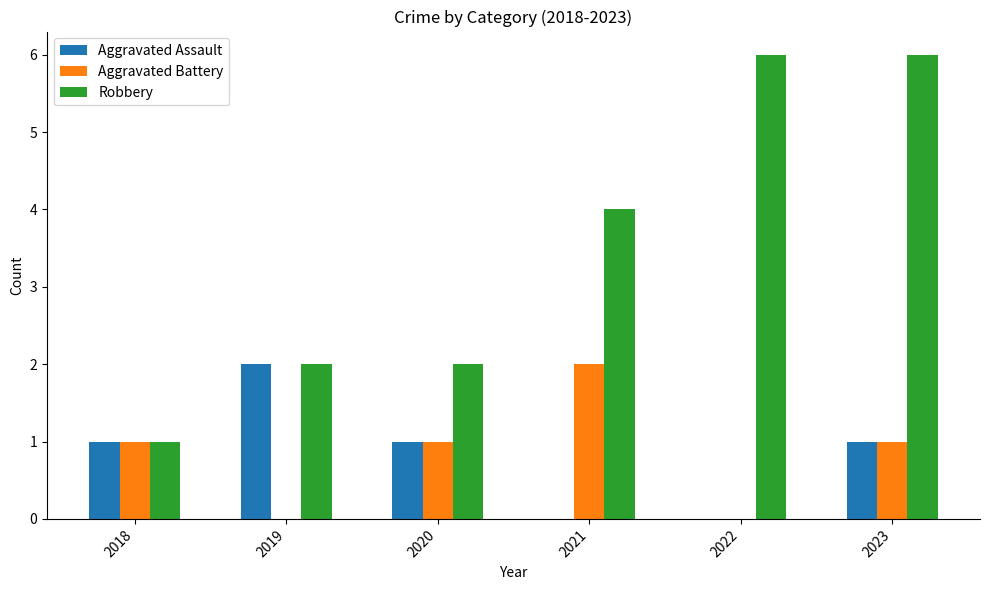

Is the value of Aggravated Assault at 2020 greater than the value of Robbery at 2021?

No